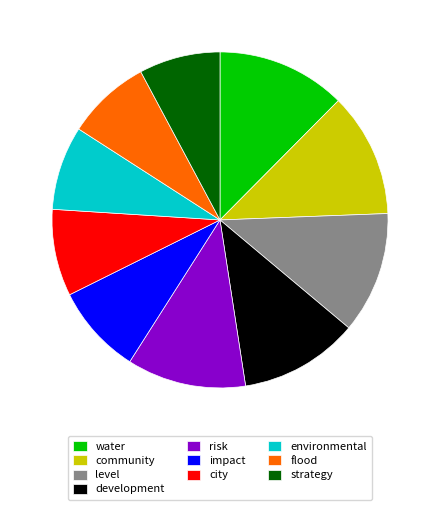

How many segments does this pie chart have?

10